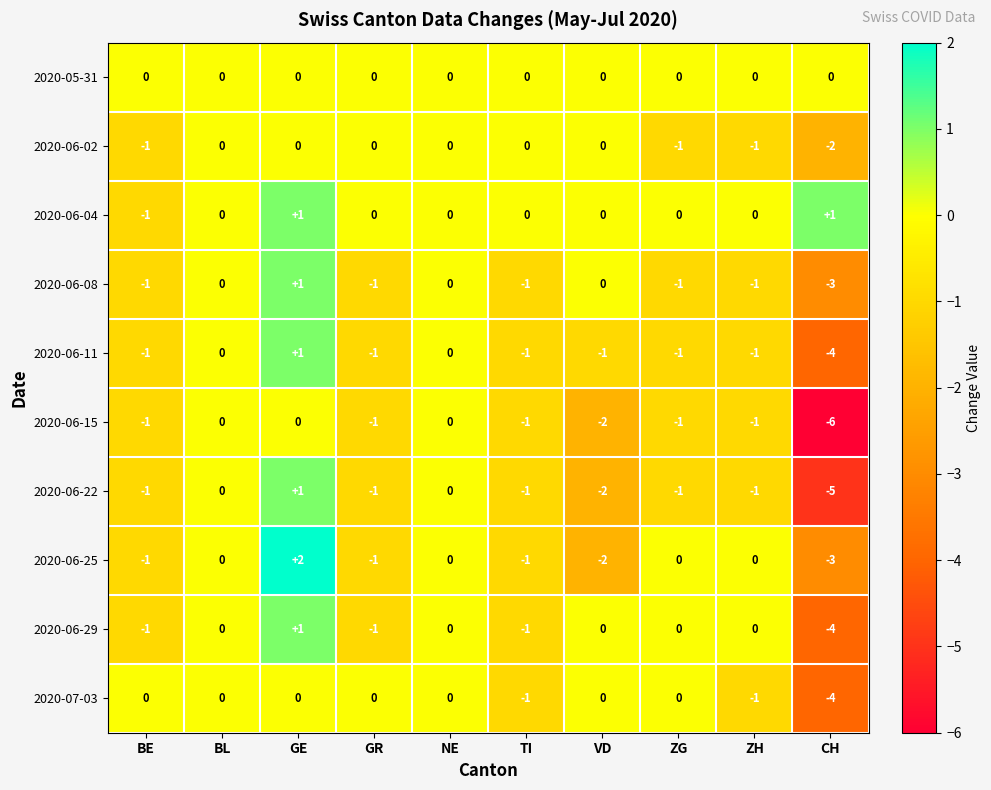

What is the total value across all series at BE?

-8